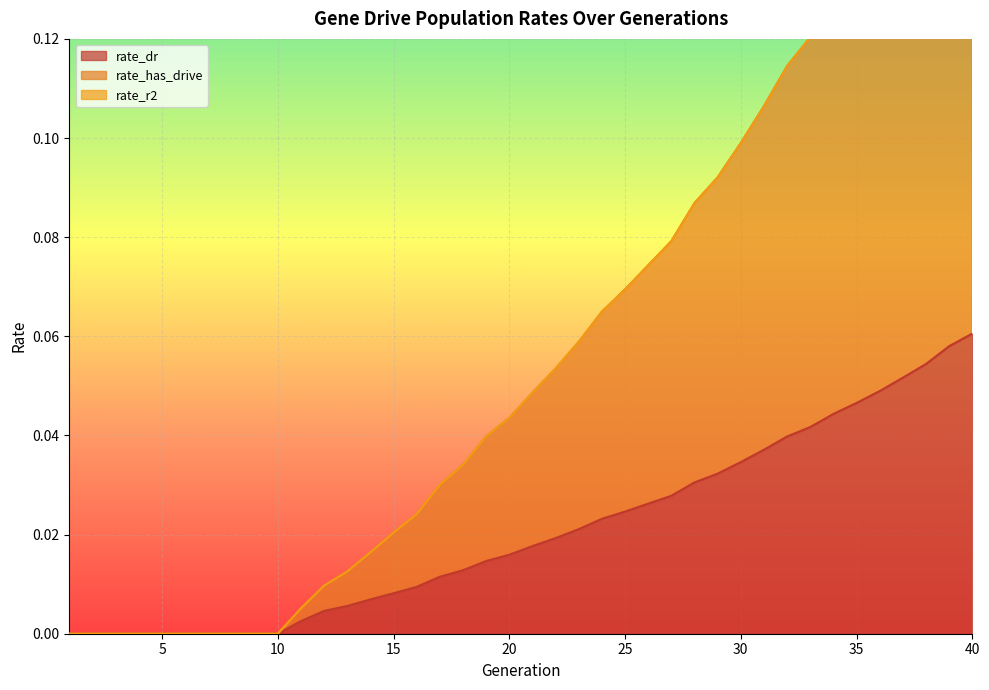

At which label does rate_dr reach its minimum?

1